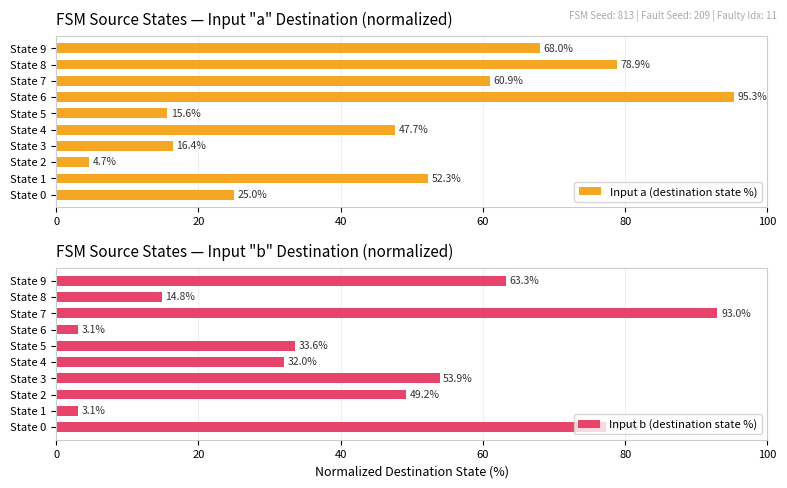

The value of Input b (destination state %) at State 7 is 134.3. True or false?

False